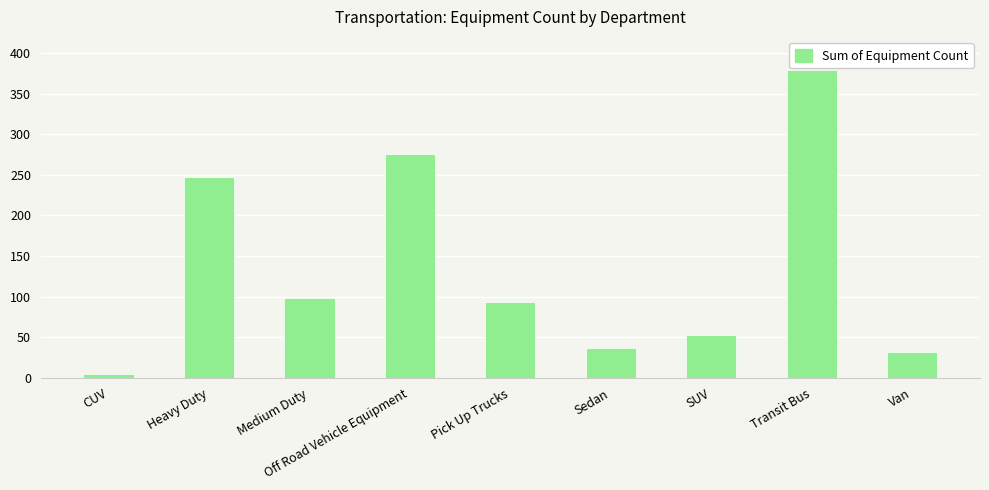

How many bars are there in total?

9